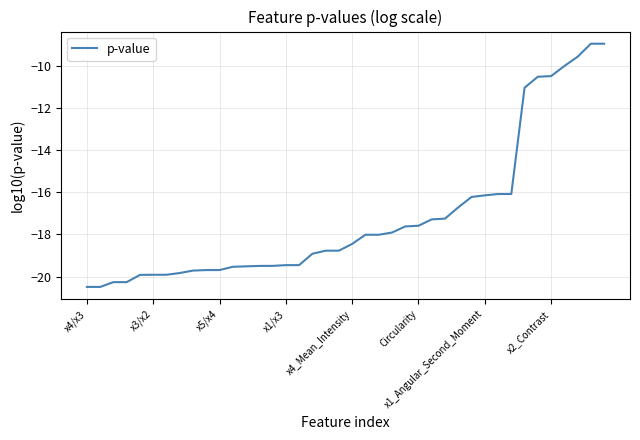

What is the sum of all values?

-686.4